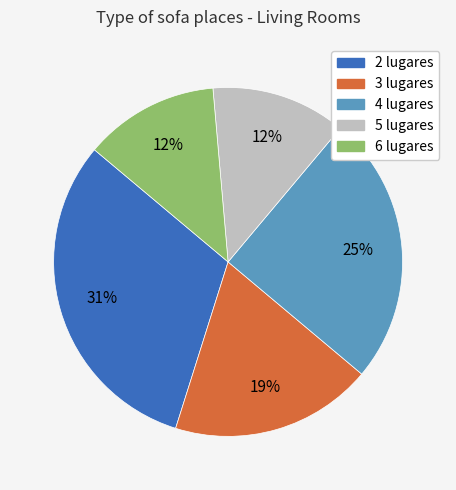

Between 3 and 4, which is larger?

4